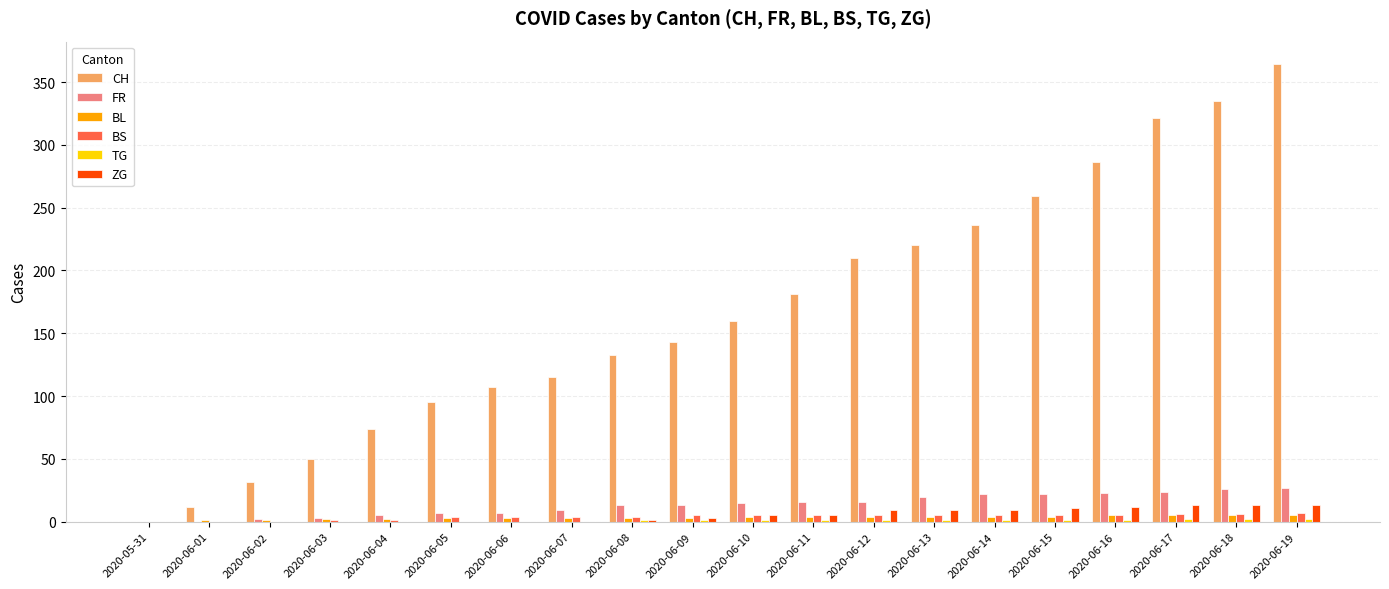

The BL series shows 4 at 2020-06-11. True or false?

True